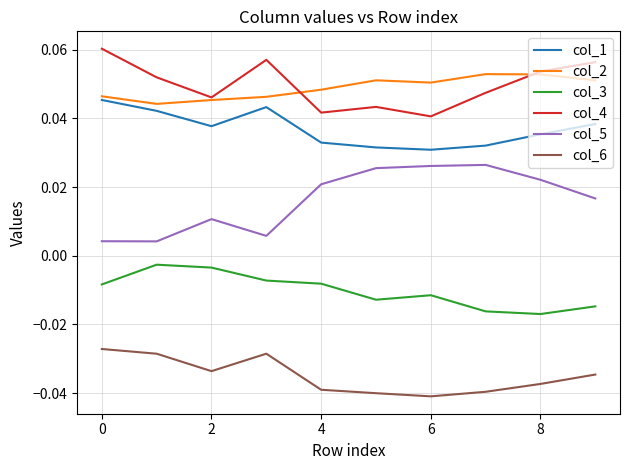

True or false: col_1 and col_5 intersect in this chart.

False